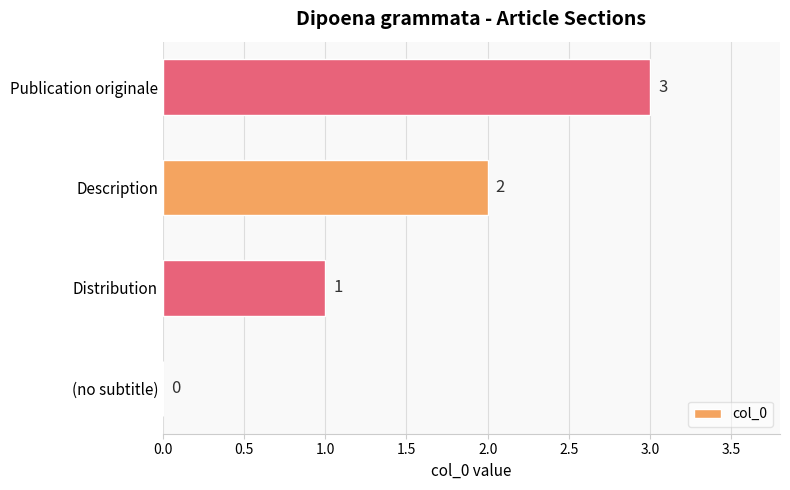

What is the sum of all values?

6